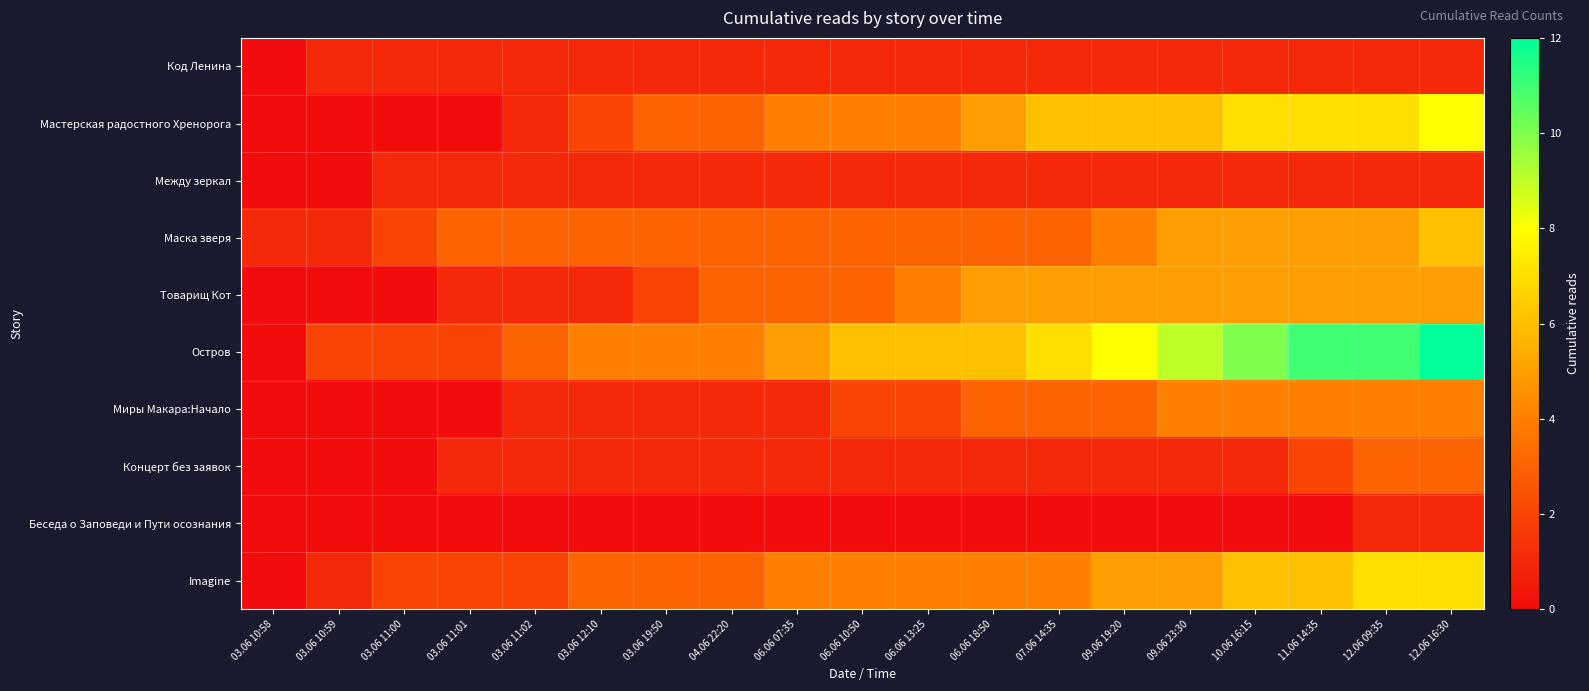

Between 03.06 10:59 and 06.06 18:50, which is larger?

03.06 10:59